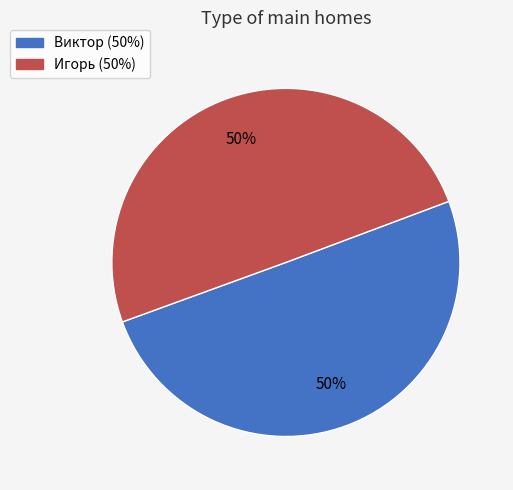

Is the sum of Игорь and Виктор greater than half?

Yes